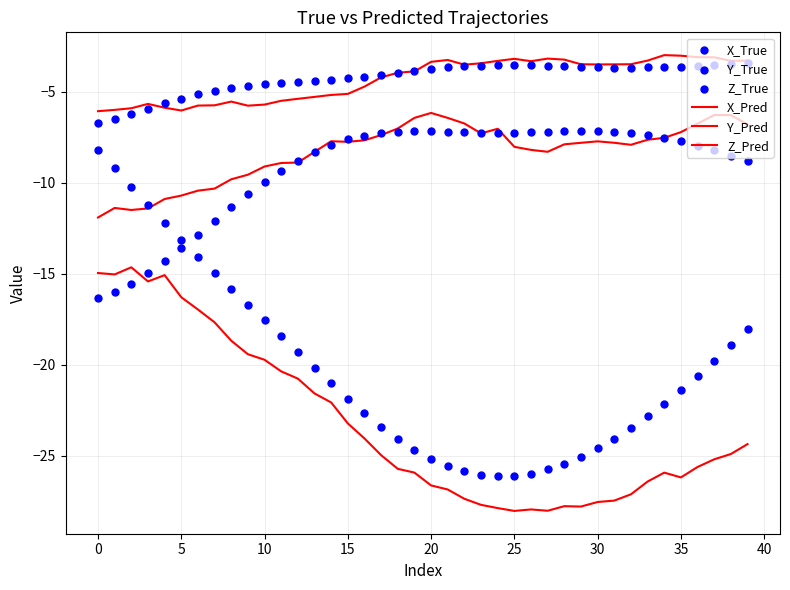

Which series has the largest Y range (max minus min)?

X_True